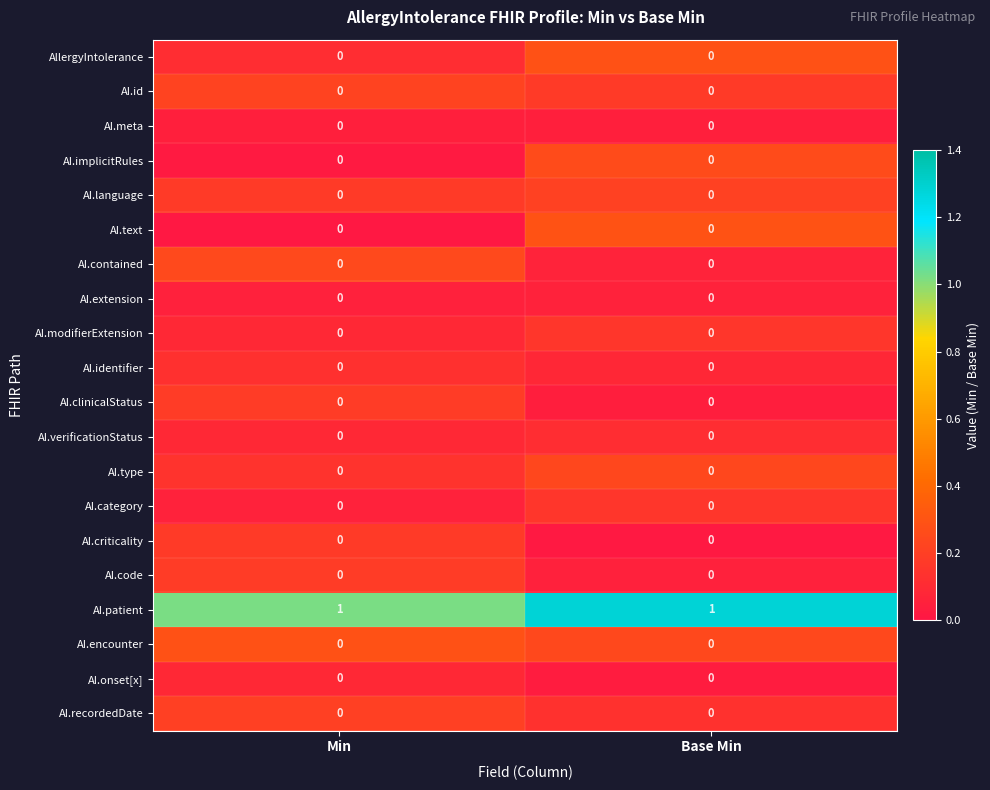

What is the total value across all series at Base Min?

1